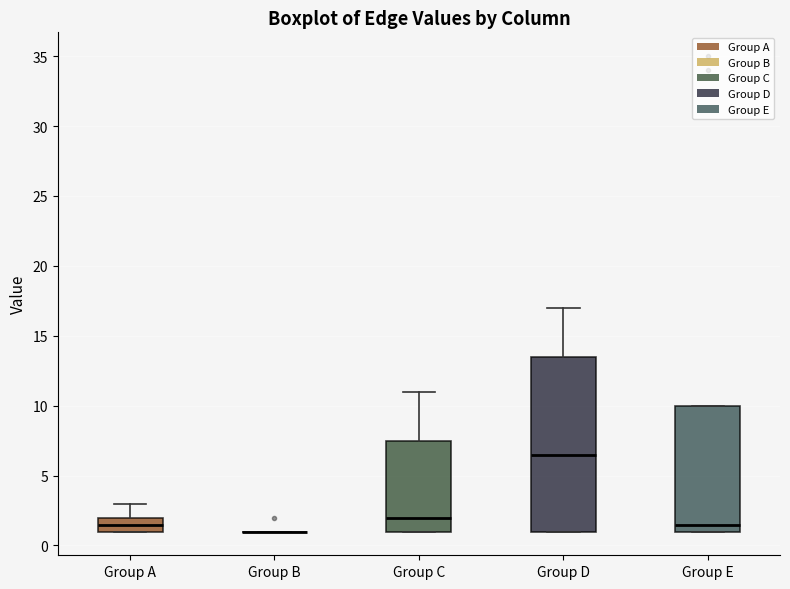

Reading left to right, read every box against the y-axis: the position of its median line, the range the box covers, and the ends of its whiskers. The values are not printed on the chart, so give them approximately, as read against the axis.

Group A: median 1.5, box 1.0 to 2.0, whiskers 1.0 to 3.0
Group B: box collapsed to a line at 1.0, whiskers 1.0 to 1.0
Group C: median 2.0, box 1.0 to 7.5, whiskers 1.0 to 11.0
Group D: median 6.5, box 1.0 to 13.5, whiskers 1.0 to 17.0
Group E: median 1.5, box 1.0 to 10.0, whiskers 1.0 to 10.0